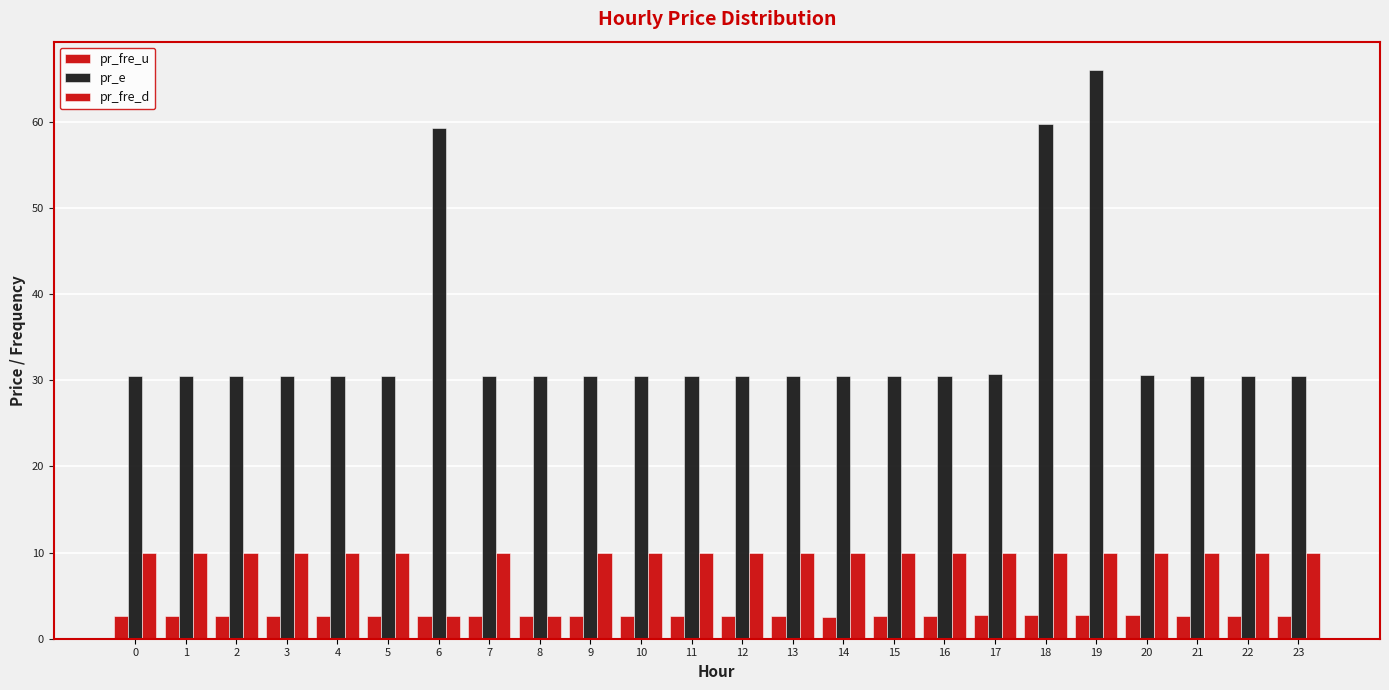

What is the sum of the pr_fre_u values at 14 and 3?

5.2